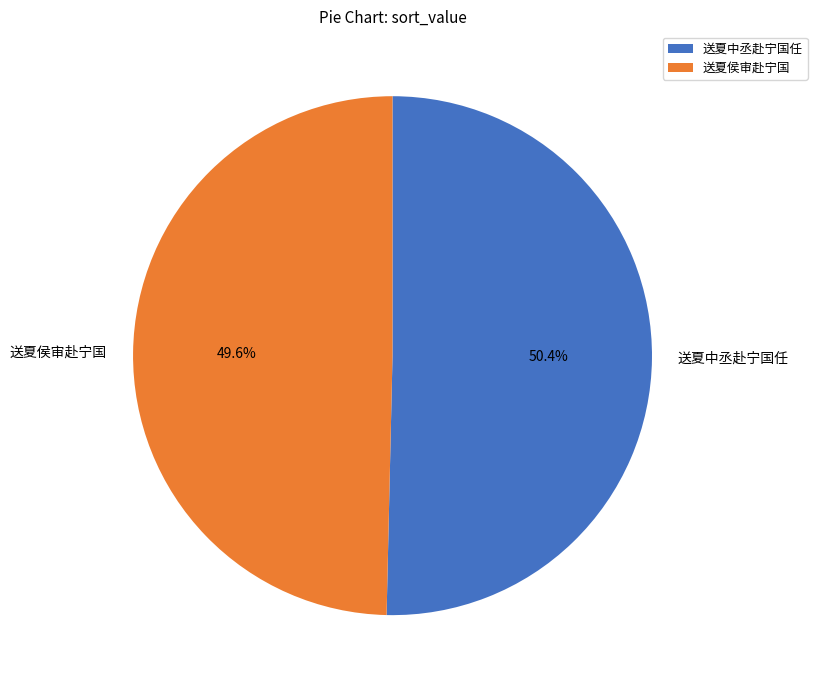

How many segments does this pie chart have?

2